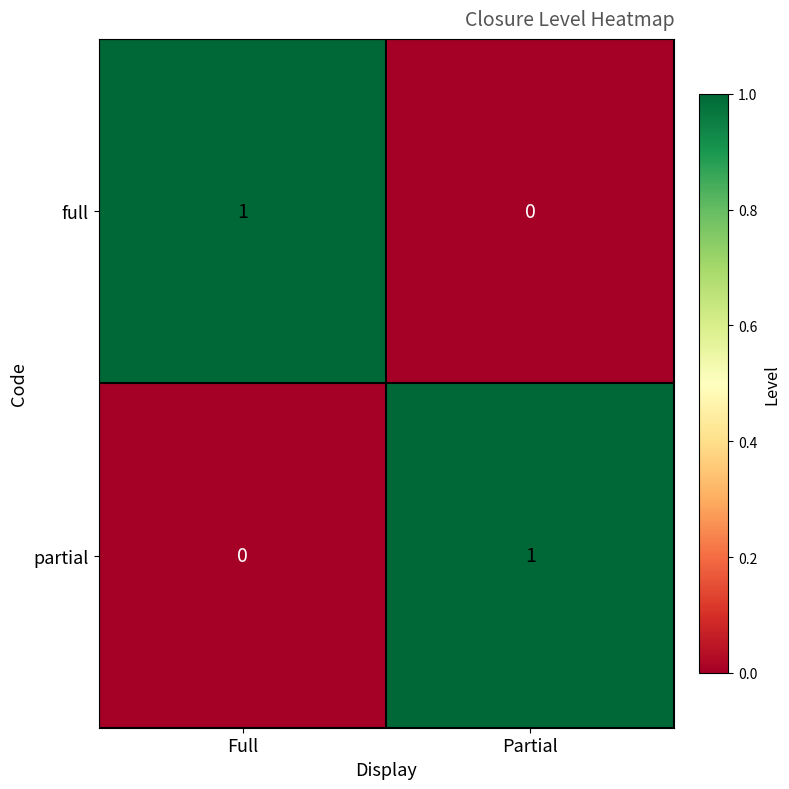

At Full, list the series in order from smallest to largest.

partial, full